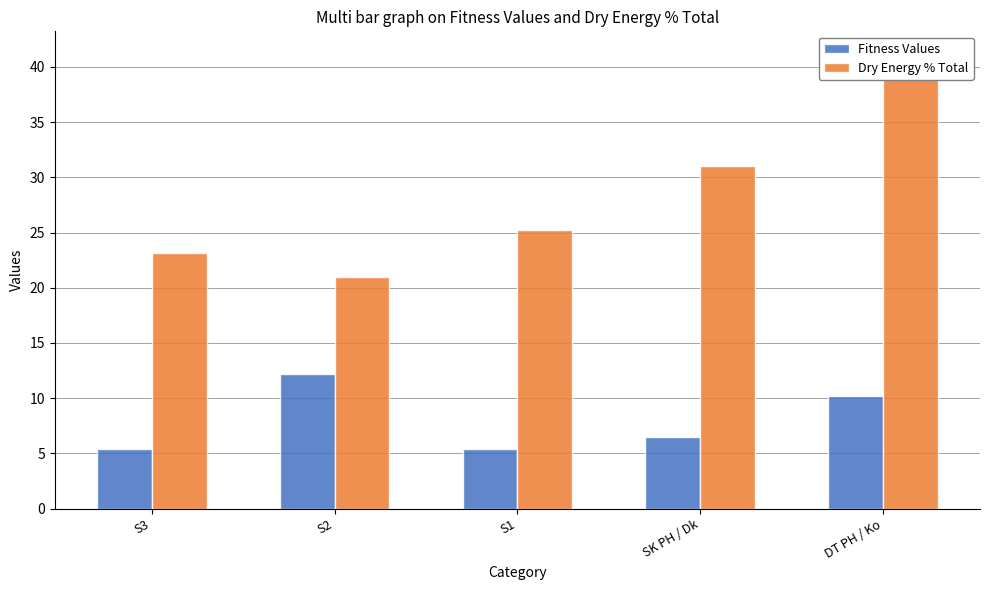

Reading left to right, transcribe all the data shown in this chart.

Fitness Values: 5.4	12.2	5.4	6.4	10.2
Dry Energy % Total: 23.2	21.0	25.2	31.1	41.2